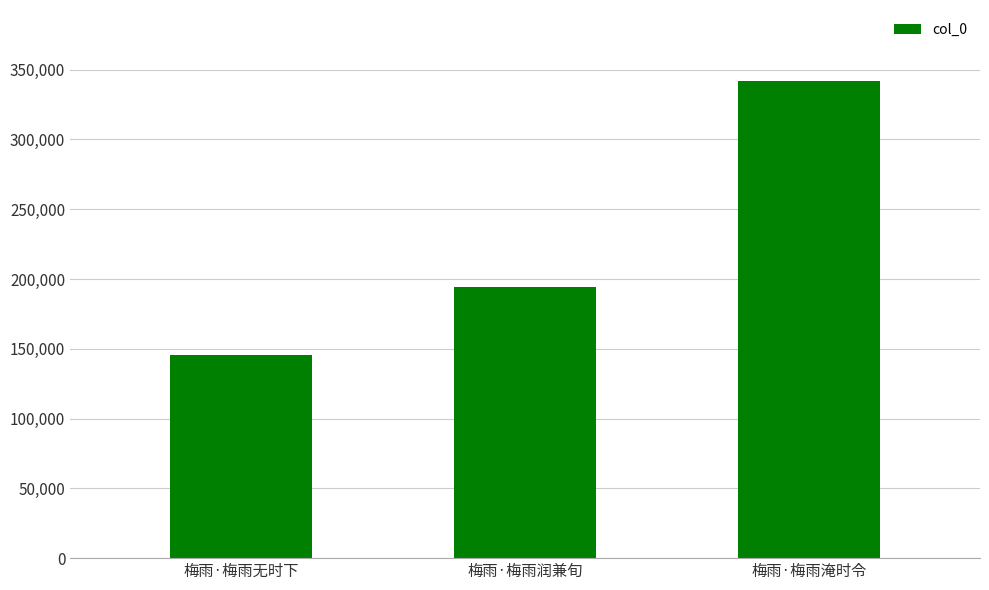

What is the change in value from 梅雨·梅雨润兼旬 to 梅雨·梅雨淹时令?

+147546